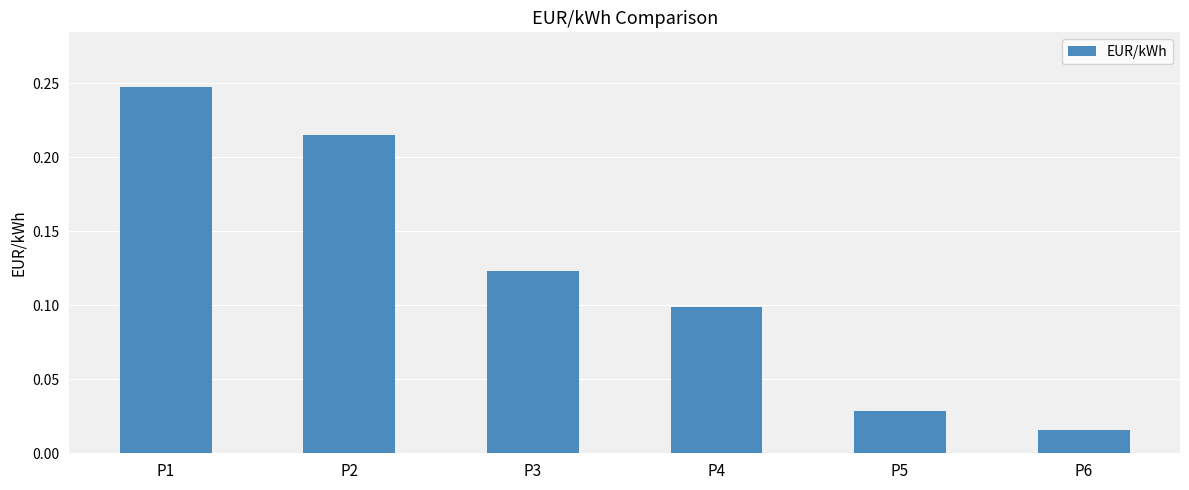

What is the change in value from P1 to P6?

-0.2